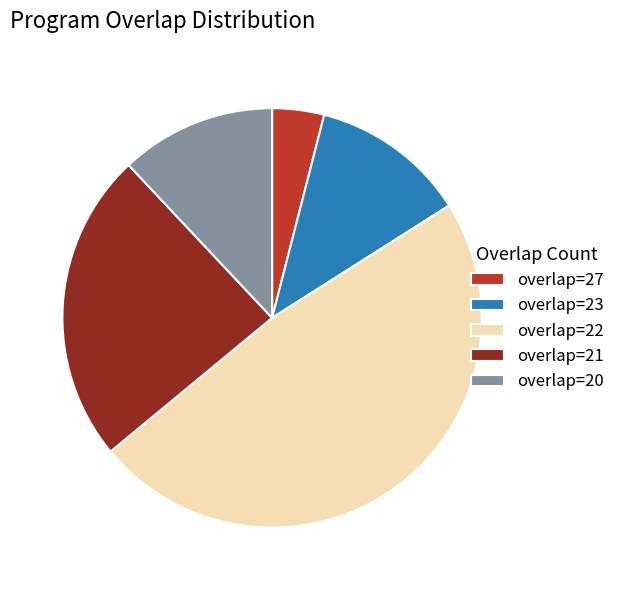

The overlap=21 slice represents 24% of the pie. True or false?

True